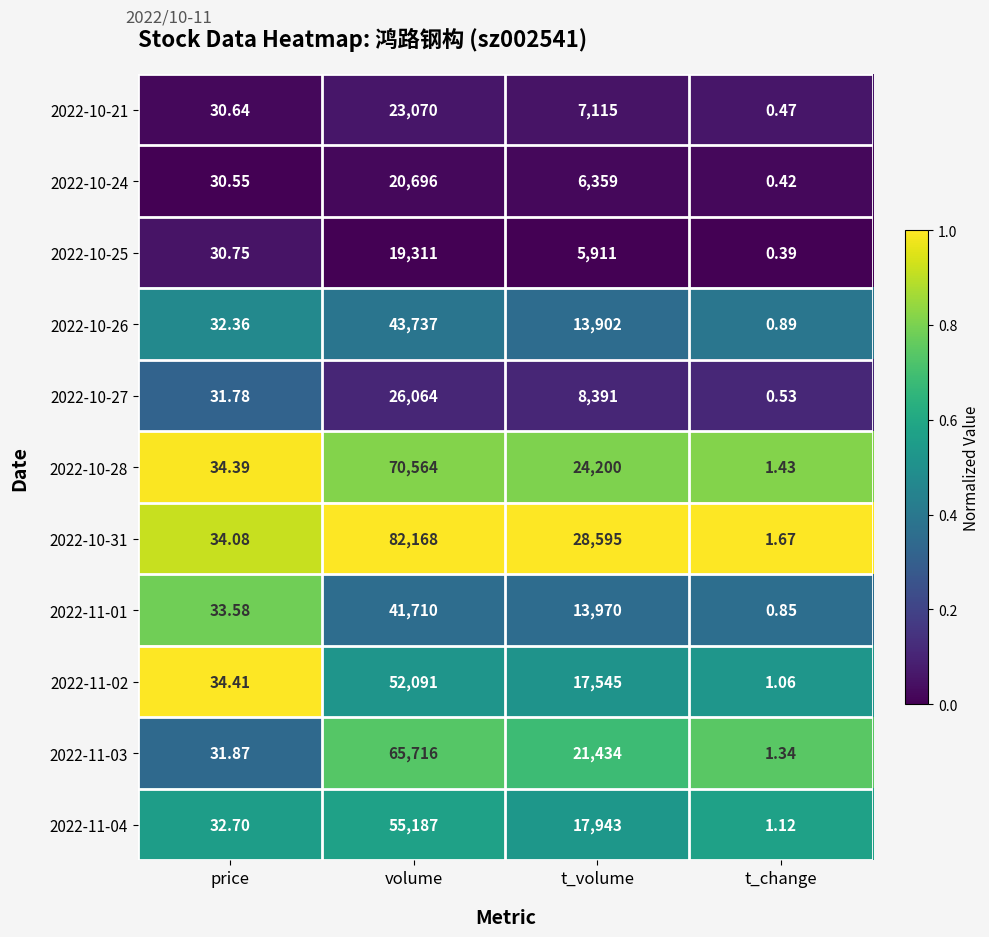

Rank the categories by 2022-10-28 value from highest to lowest.

volume, t_volume, price, t_change